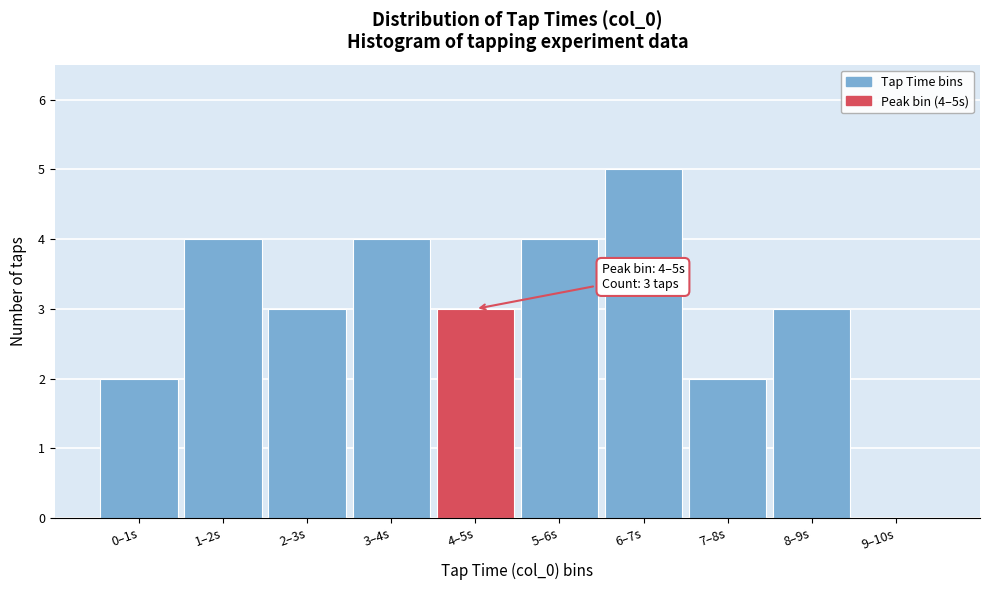

Reading left to right, transcribe all the data shown in this chart.

0–1s=2	1–2s=4	2–3s=3	3–4s=4	4–5s=3	5–6s=4	6–7s=5	7–8s=2	8–9s=3	9–10s=0